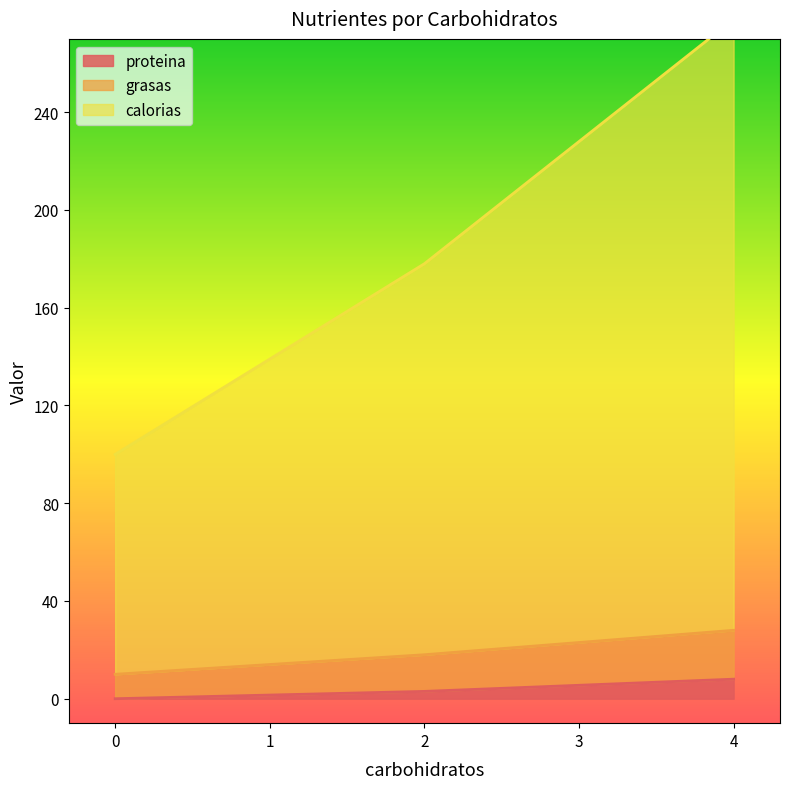

Where is grasas nearest to the value 19?

2